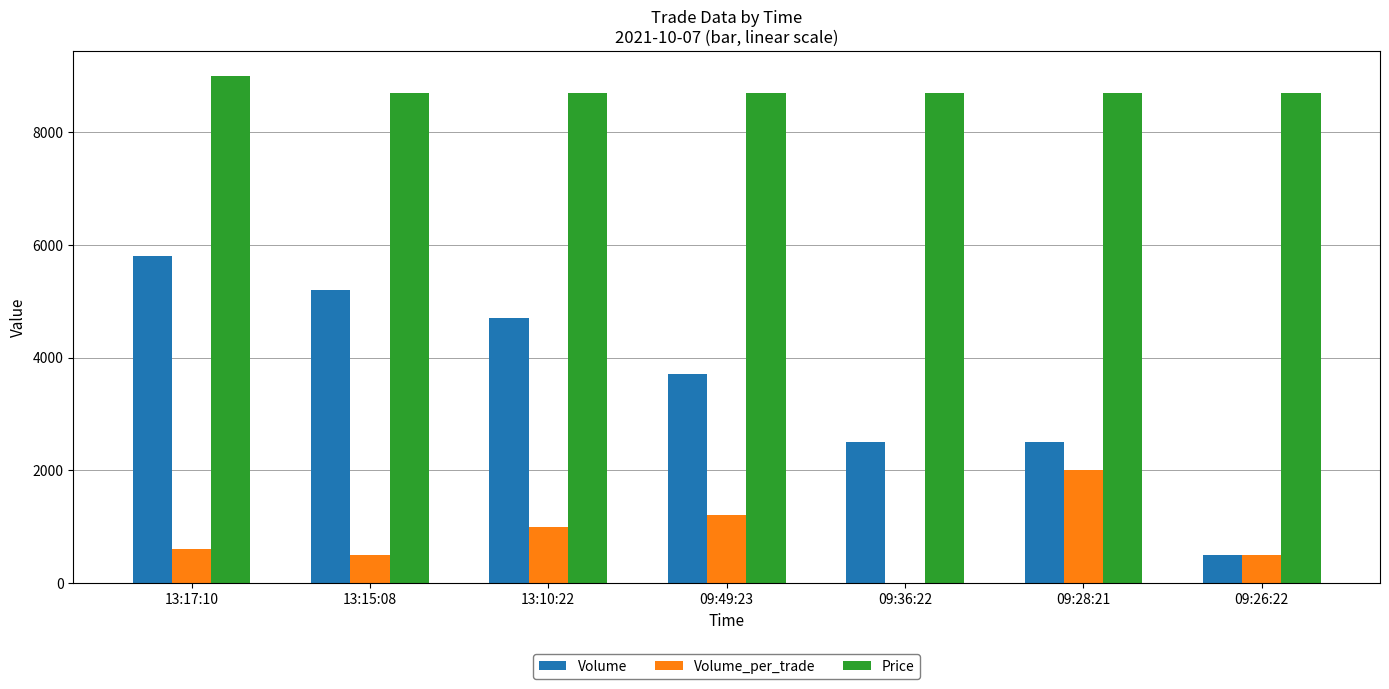

True or false: Price has a value of 9000 at 13:17:10.

True